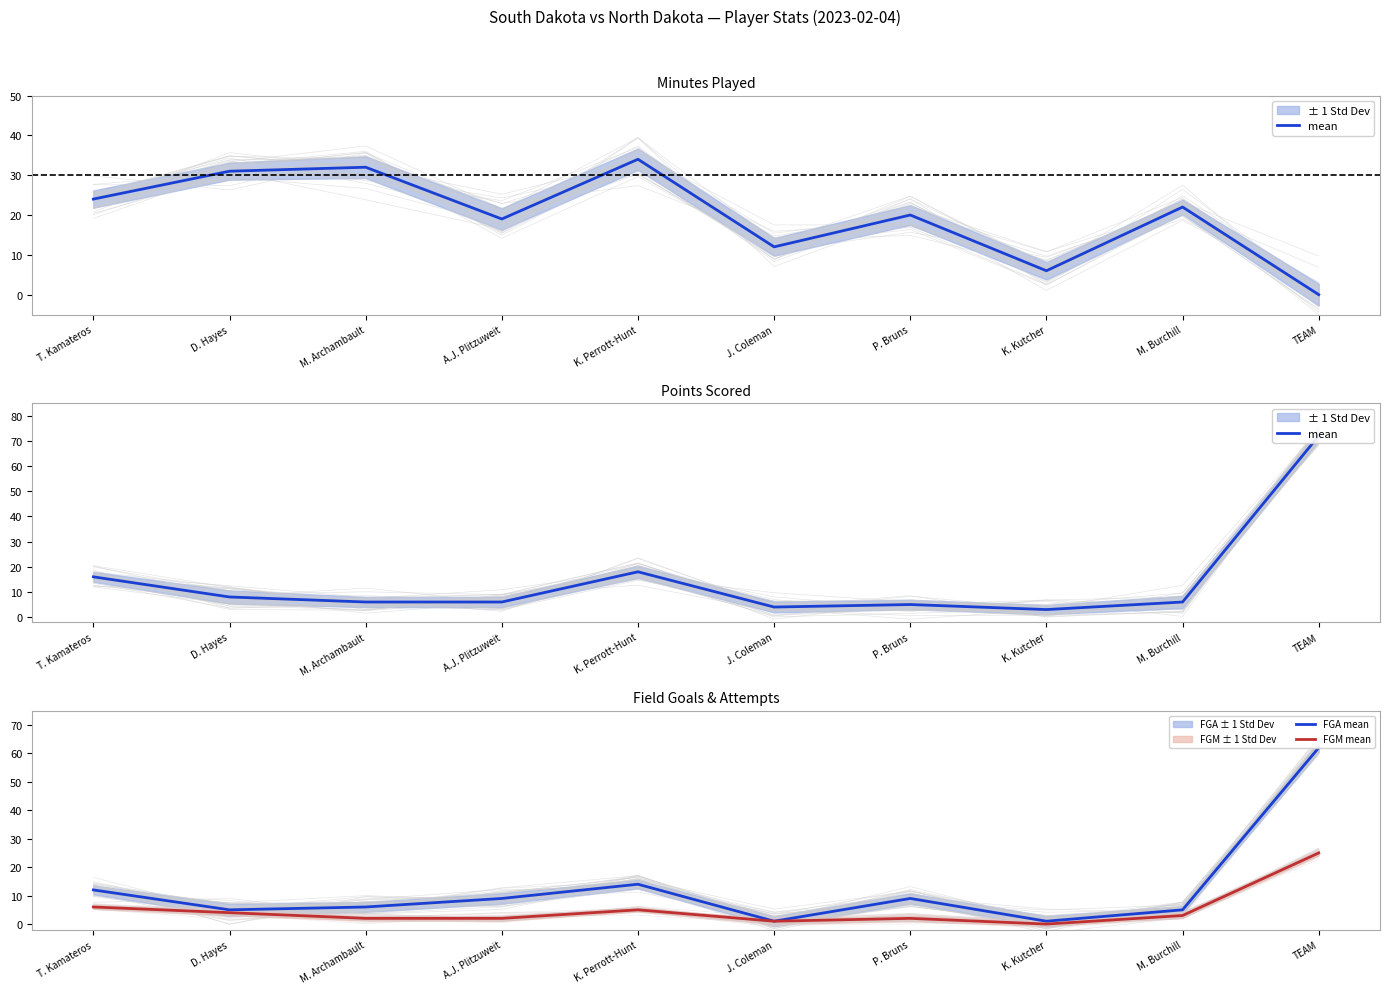

List the series in order of their peak value, highest first.

mean, FGA mean, FGM mean